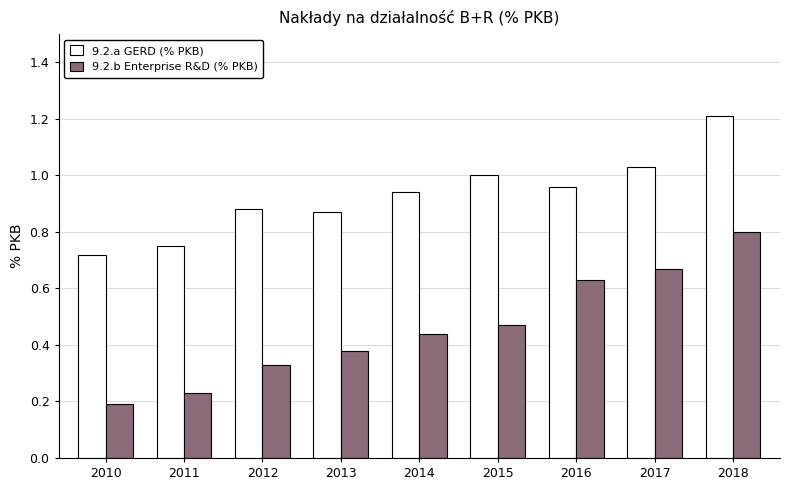

True or false: 9.2.a GERD (% PKB) has a value of 0.8 at 2011.

True